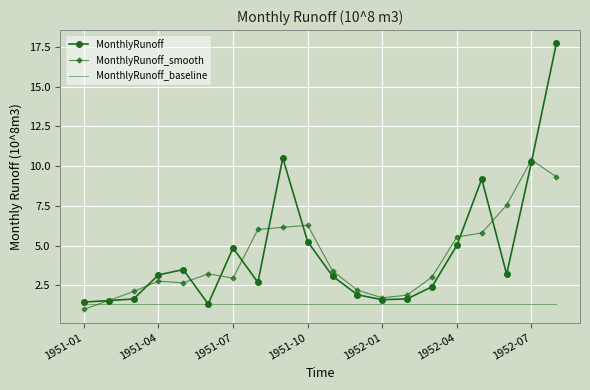

Rank the series by their maximum value, from lowest to highest.

MonthlyRunoff_baseline, MonthlyRunoff_smooth, MonthlyRunoff